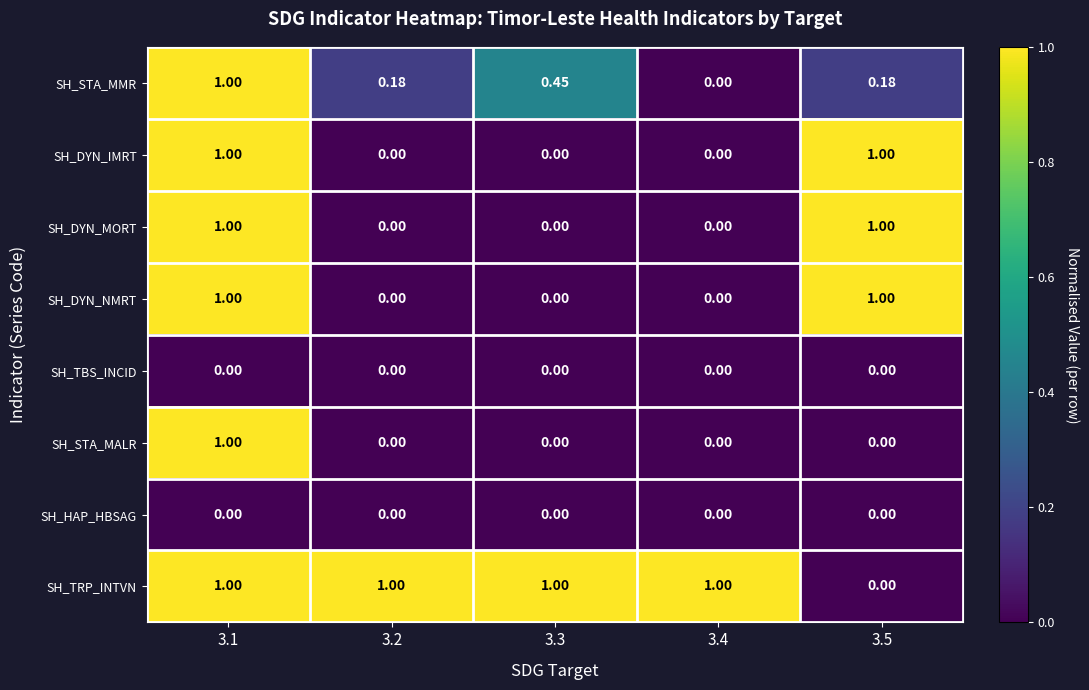

Between 3.2 and 3.4, which series saw the biggest shift?

SH_STA_MMR